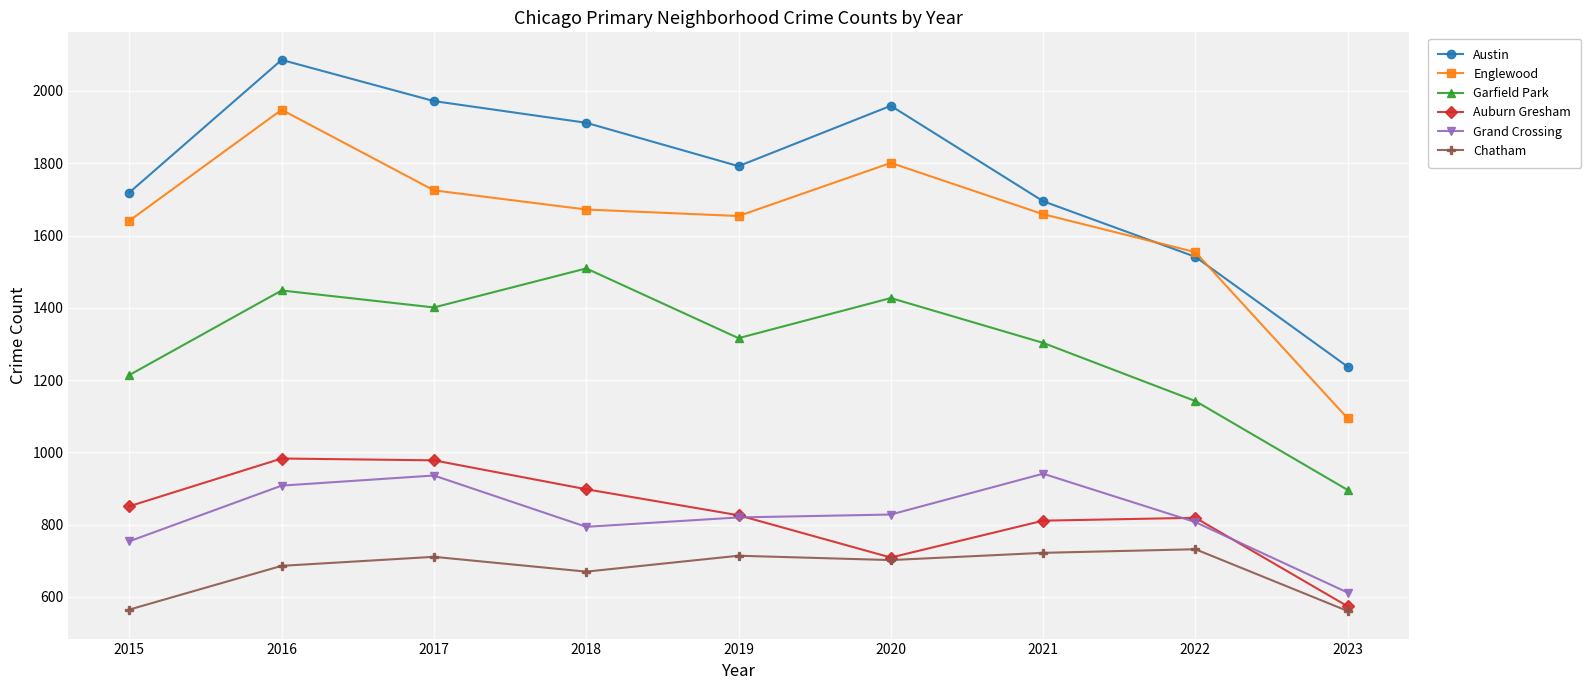

True or false: Chatham and Austin cross at least once.

False